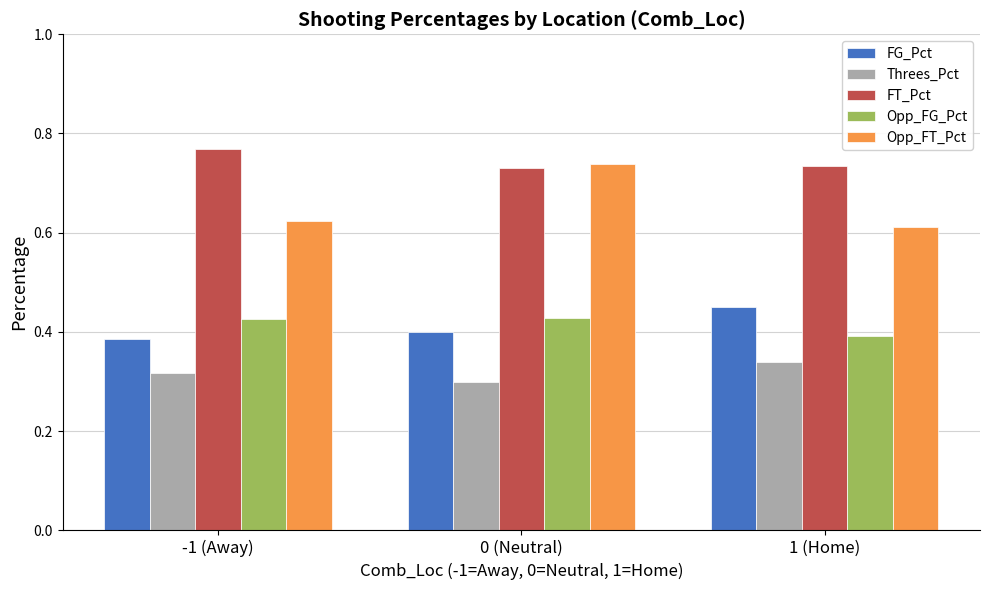

Is it true that Opp_FT_Pct equals 1.3 at 0 (Neutral)?

False